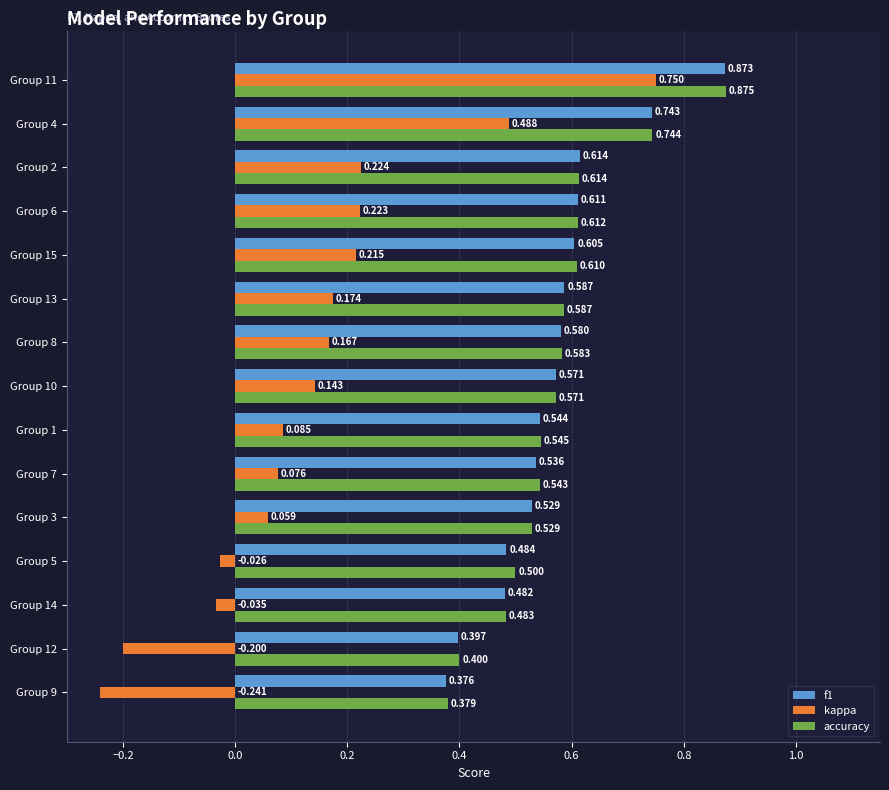

Which series changed the most between Group 5 and Group 2?

kappa